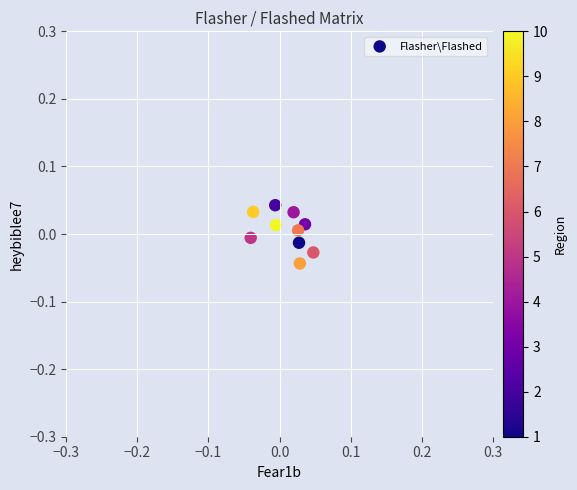

How many points are shown in the scatter plot?

10